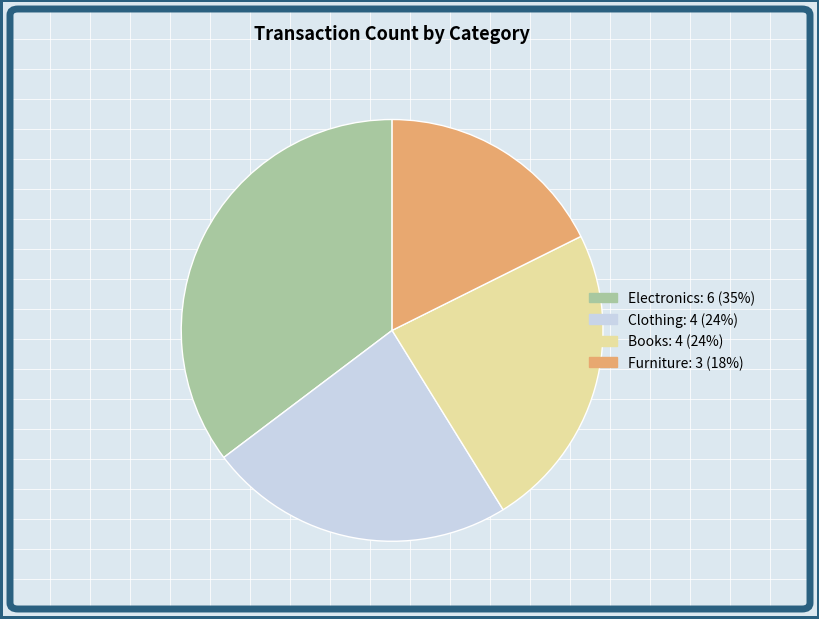

What is the ratio of the value at Clothing to the value at Books?

1.0